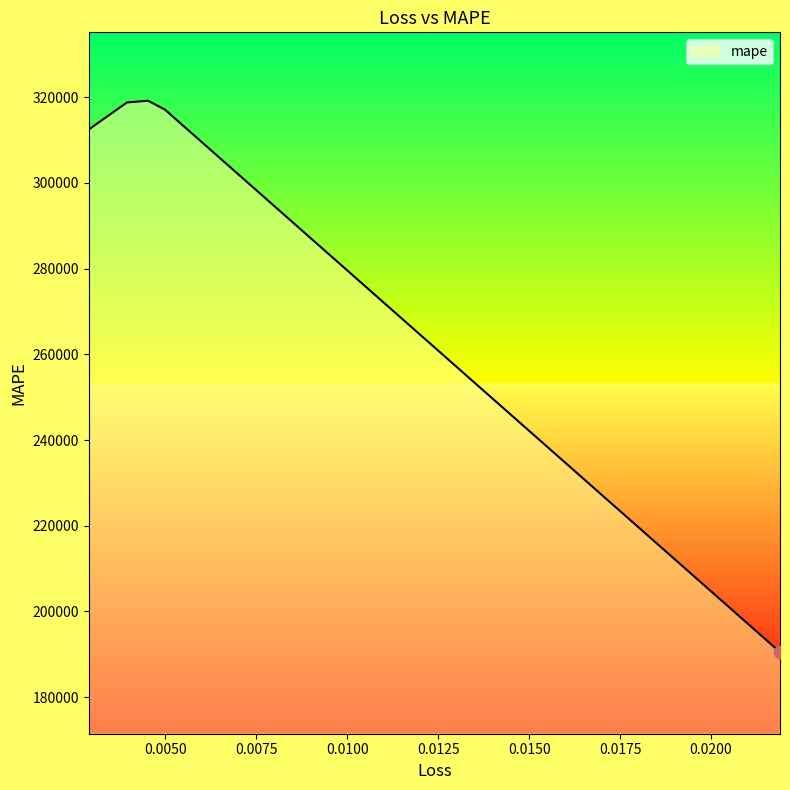

What is the maximum value shown in the chart?

319207.6